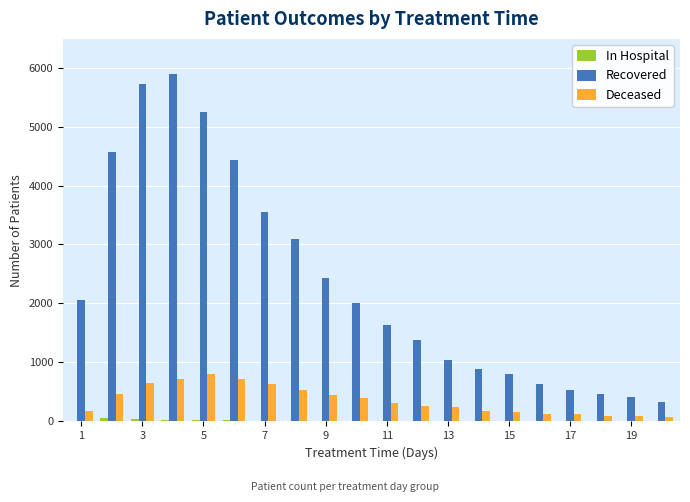

Which series has the largest total across all categories?

Recovered